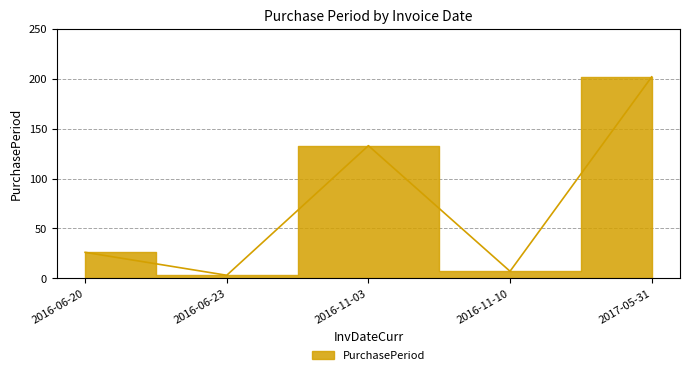

True or false: the data shows 15 at 2016-06-20.

False